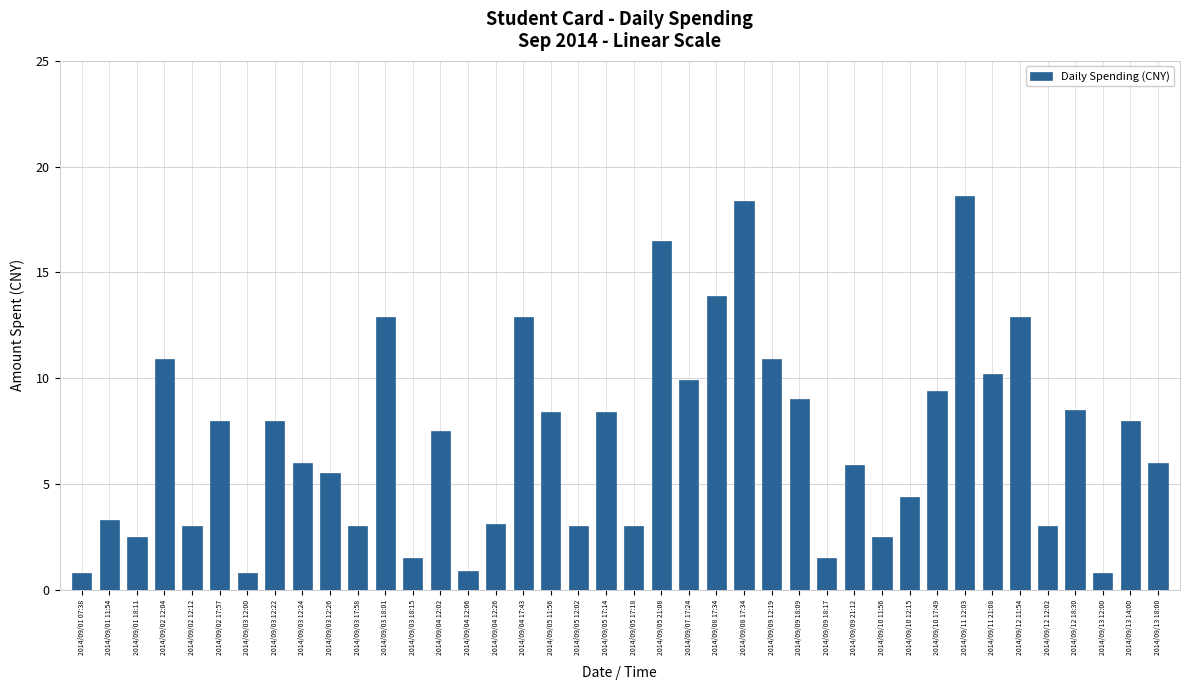

Are the bars horizontal?

No